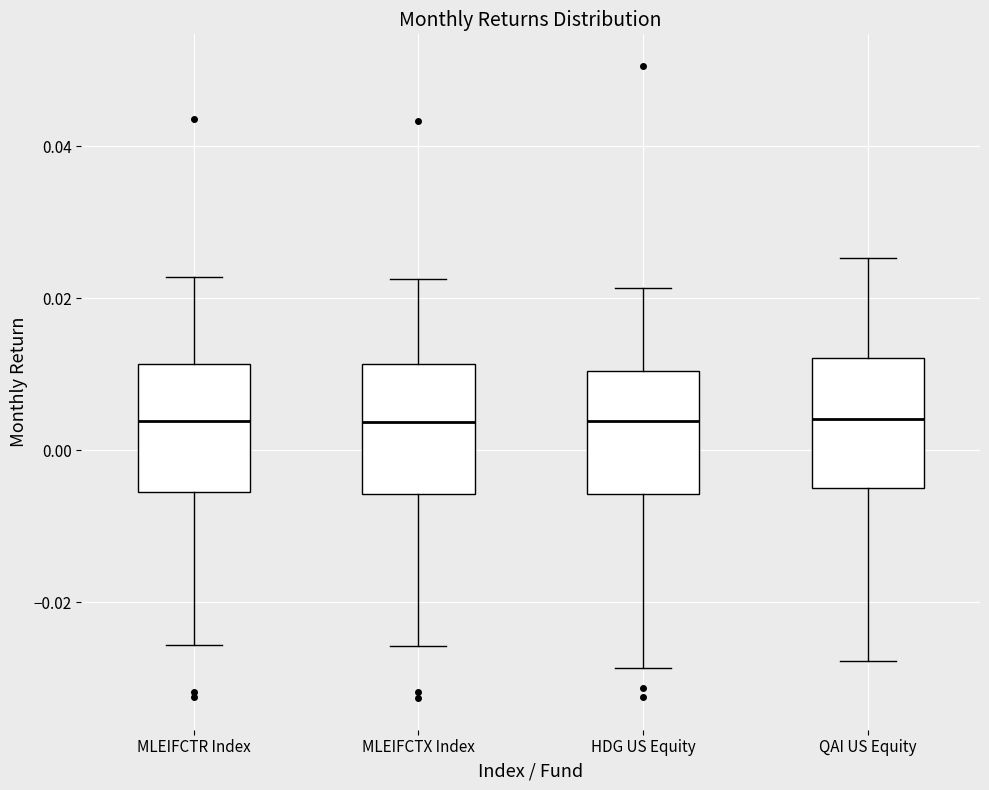

Where does the median line of the box for MLEIFCTR Index sit on the y-axis? The values are not printed on the chart, so give them approximately, as read against the axis.

0.004